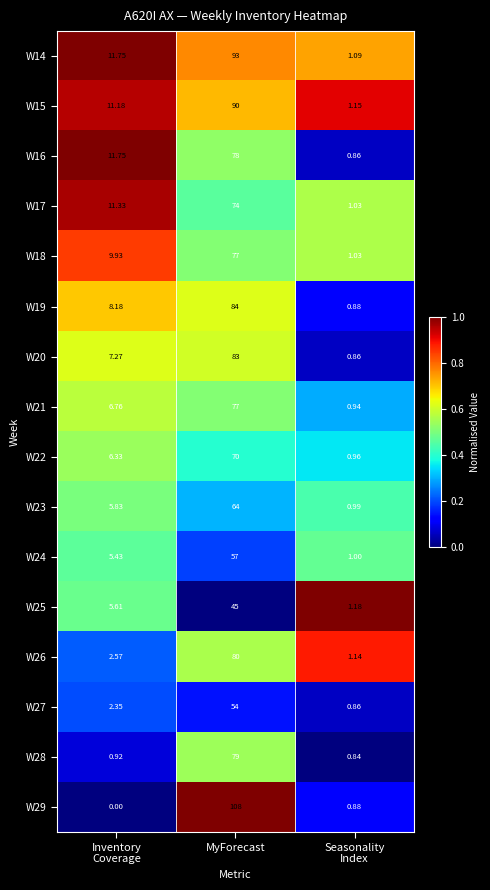

At how many categories does at least one series exceed 0?

3